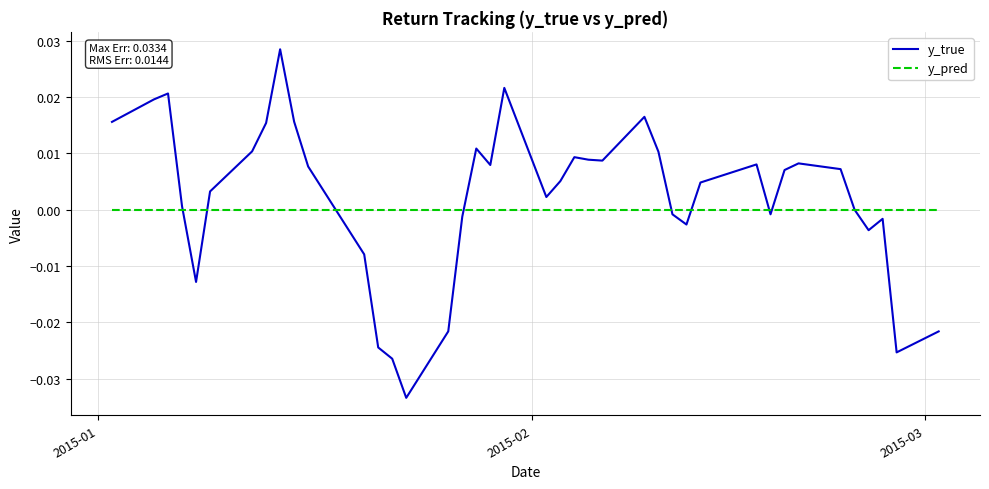

Which series has the widest spread of values?

y_true